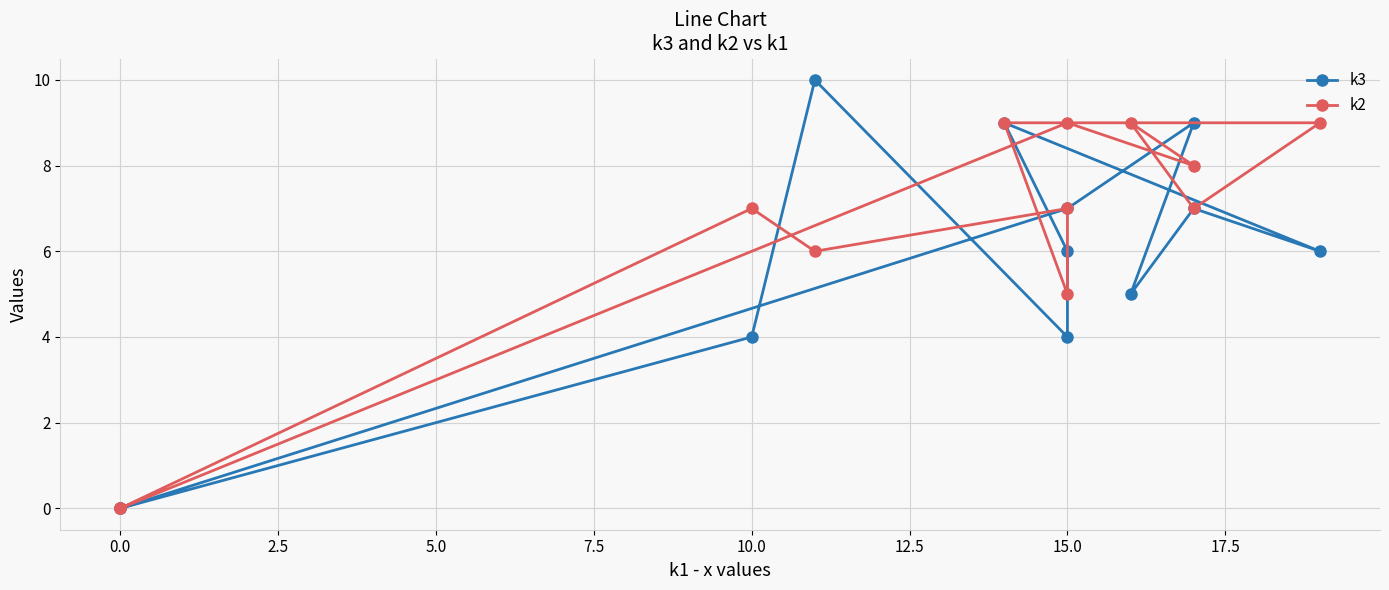

What is the highest value of the k3 series?

10